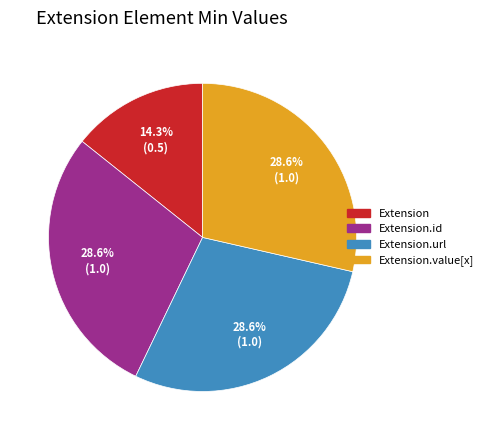

Is there a majority slice in this chart?

No